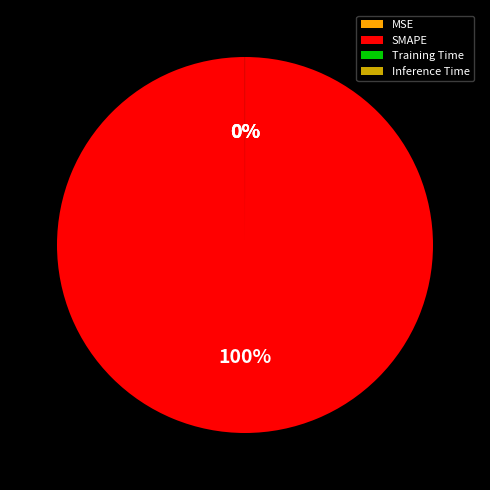

Does SMAPE account for over 50% of the chart?

Yes